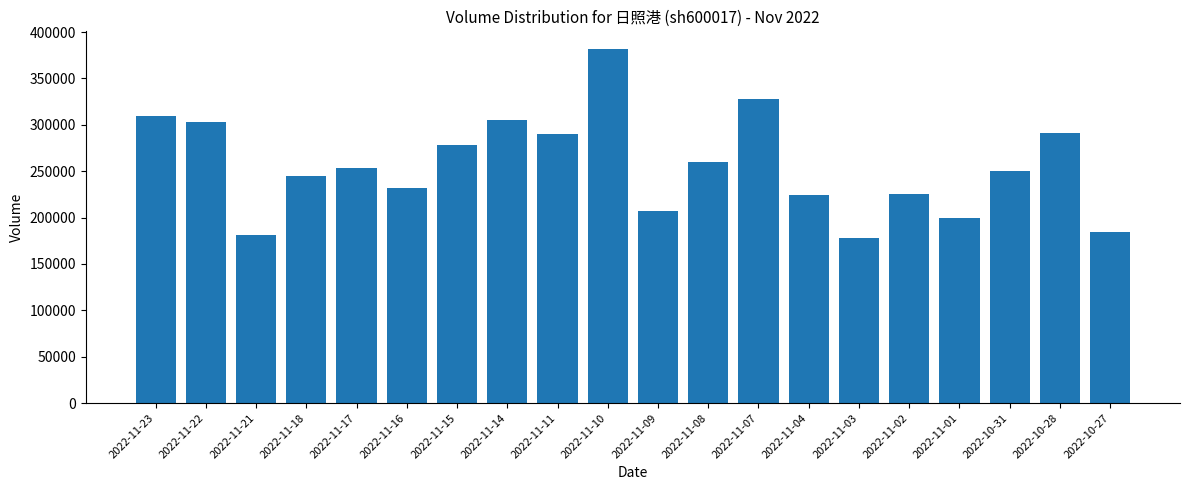

How many distinct data groups are displayed?

1